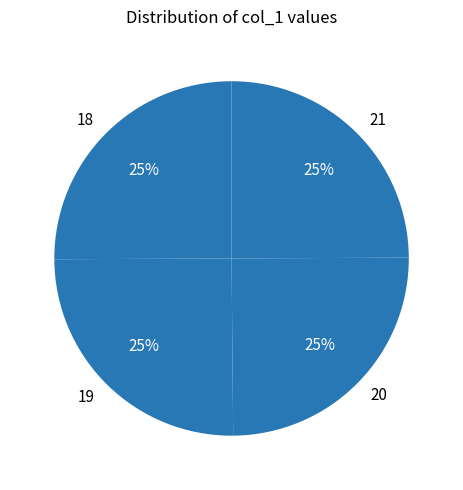

To the nearest percent, what portion does 19 represent?

25%